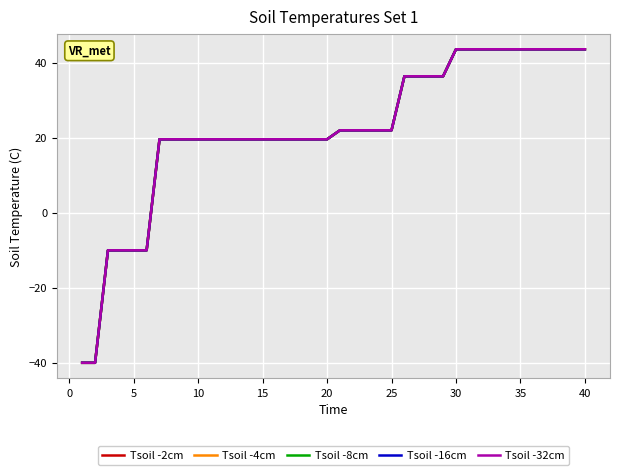

Does the chart display data point markers on the line(s)?

No